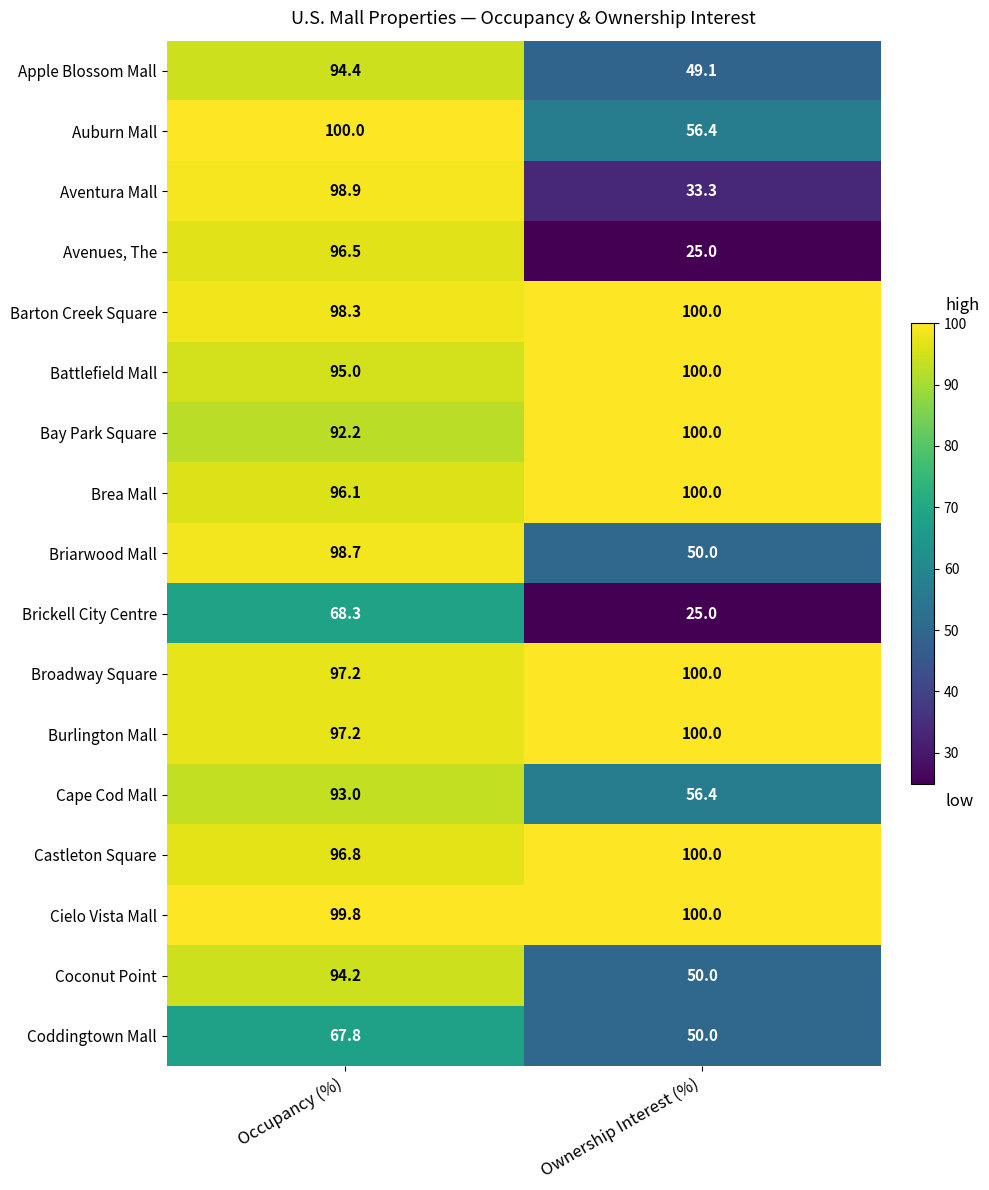

What is the total value across all series at Ownership Interest (%)?

1195.2